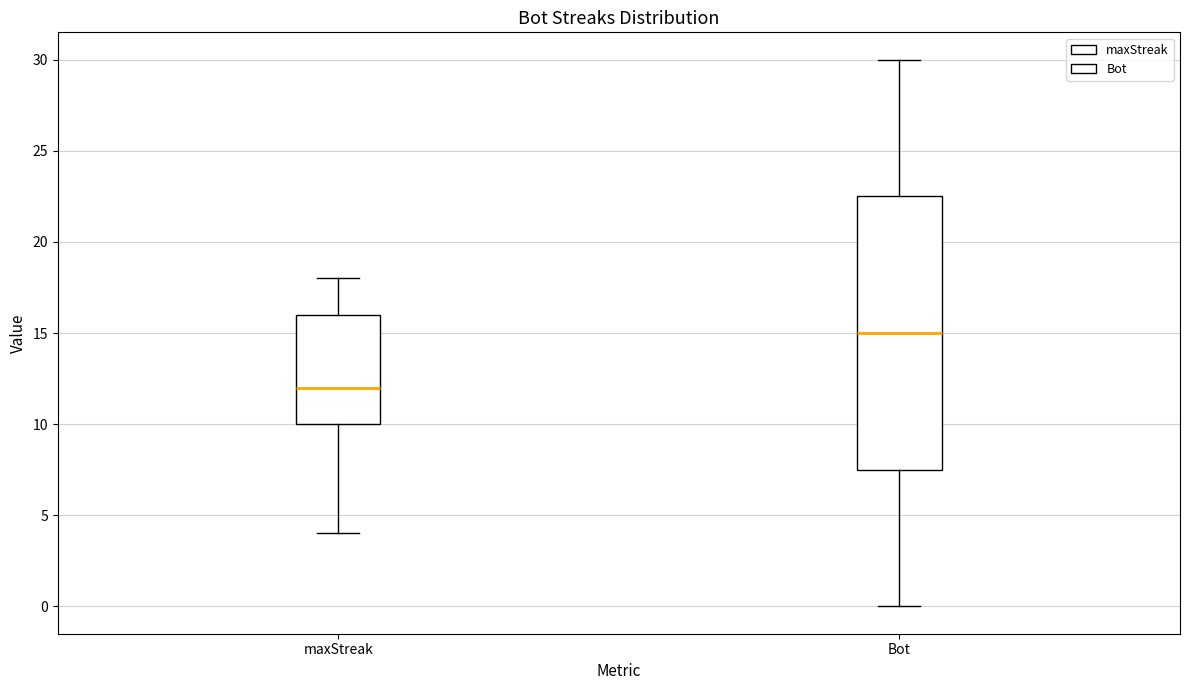

Where does the lower whisker of the box for Bot end on the y-axis? The values are not printed on the chart, so give them approximately, as read against the axis.

0.0